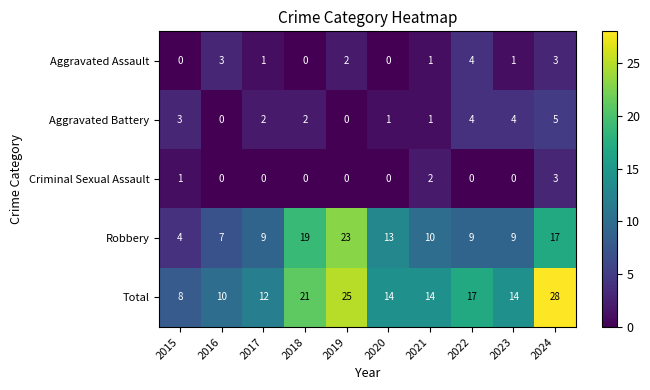

How many positive values does the Criminal Sexual Assault series have?

3